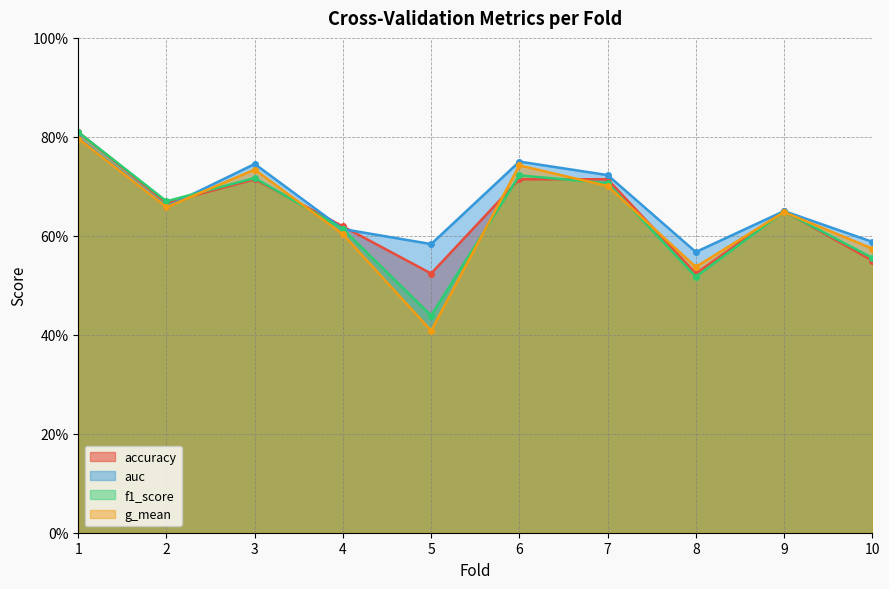

Reading left to right, transcribe all the data shown in this chart.

accuracy: 1=0.8	2=0.7	3=0.7	4=0.6	5=0.5	6=0.7	7=0.7	8=0.5	9=0.7	10=0.6
auc: 1=0.8	2=0.7	3=0.7	4=0.6	5=0.6	6=0.8	7=0.7	8=0.6	9=0.6	10=0.6
f1_score: 1=0.8	2=0.7	3=0.7	4=0.6	5=0.4	6=0.7	7=0.7	8=0.5	9=0.6	10=0.6
g_mean: 1=0.8	2=0.7	3=0.7	4=0.6	5=0.4	6=0.7	7=0.7	8=0.5	9=0.6	10=0.6